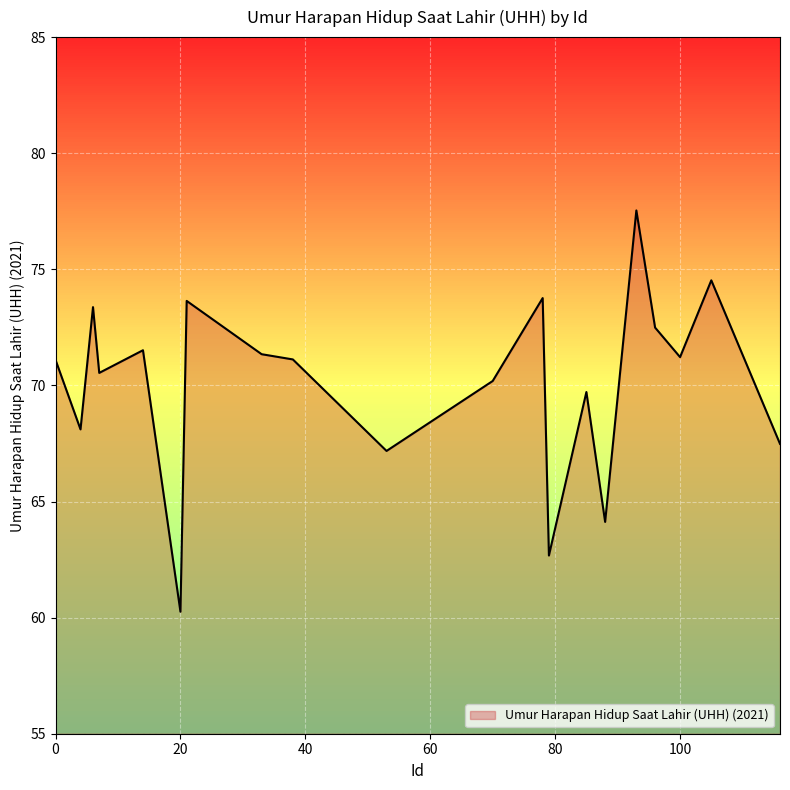

What is the minimum value shown in the chart?

60.3